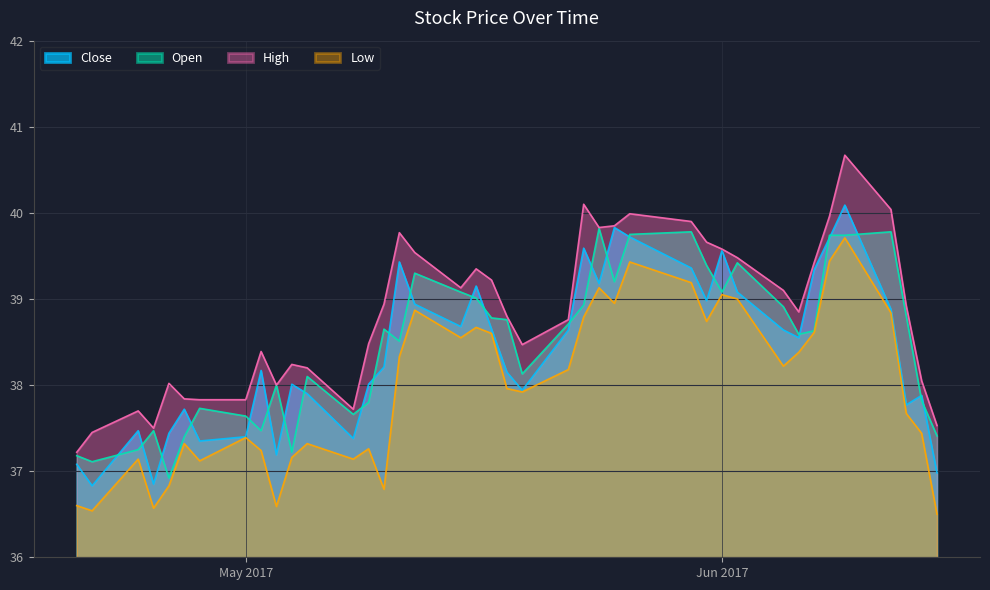

True or false: High and Low cross at least once.

False